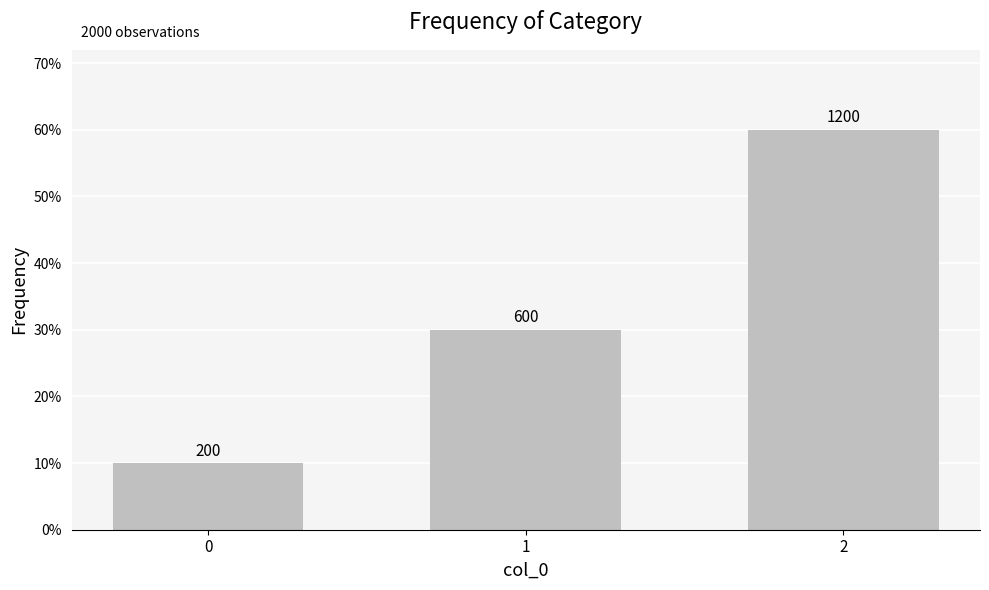

What is the average value?

667